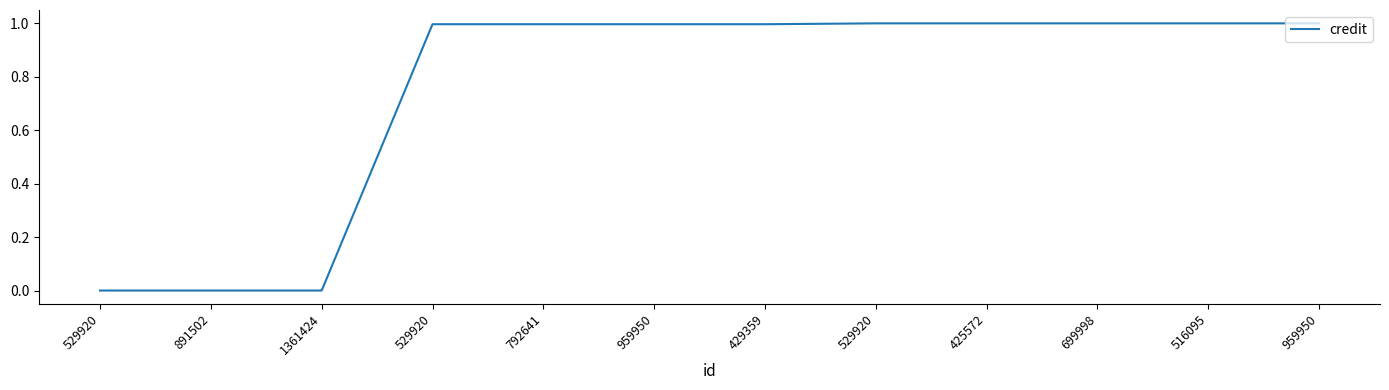

Which has a higher value, 429359 or 529920?

429359